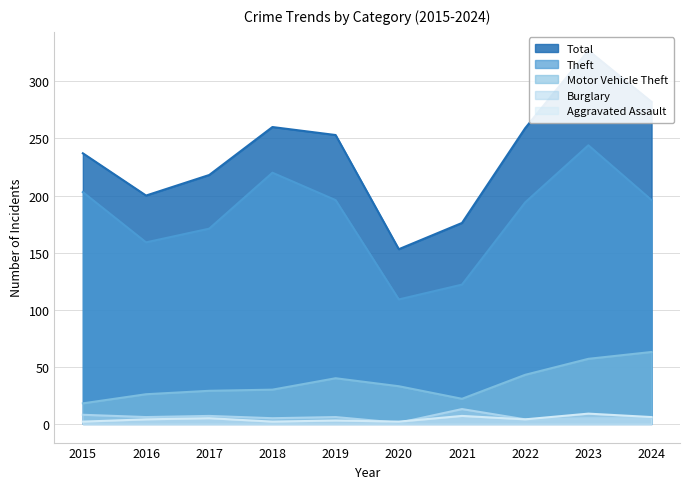

At which label is Burglary closest to 7?

2017